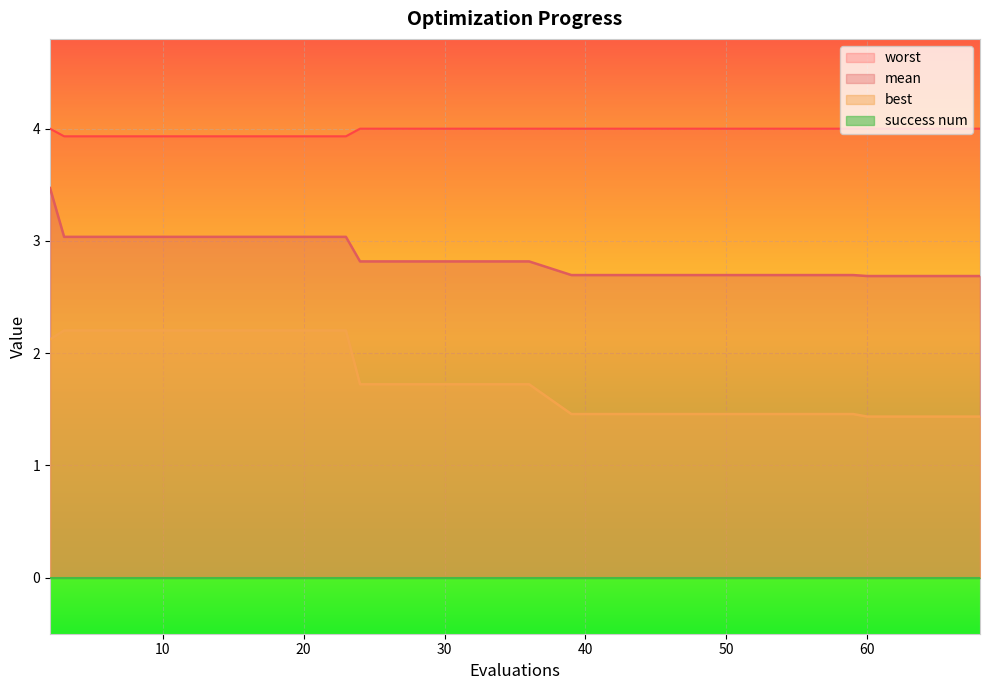

What is the sum of the worst values at 51 and 60?

8.0